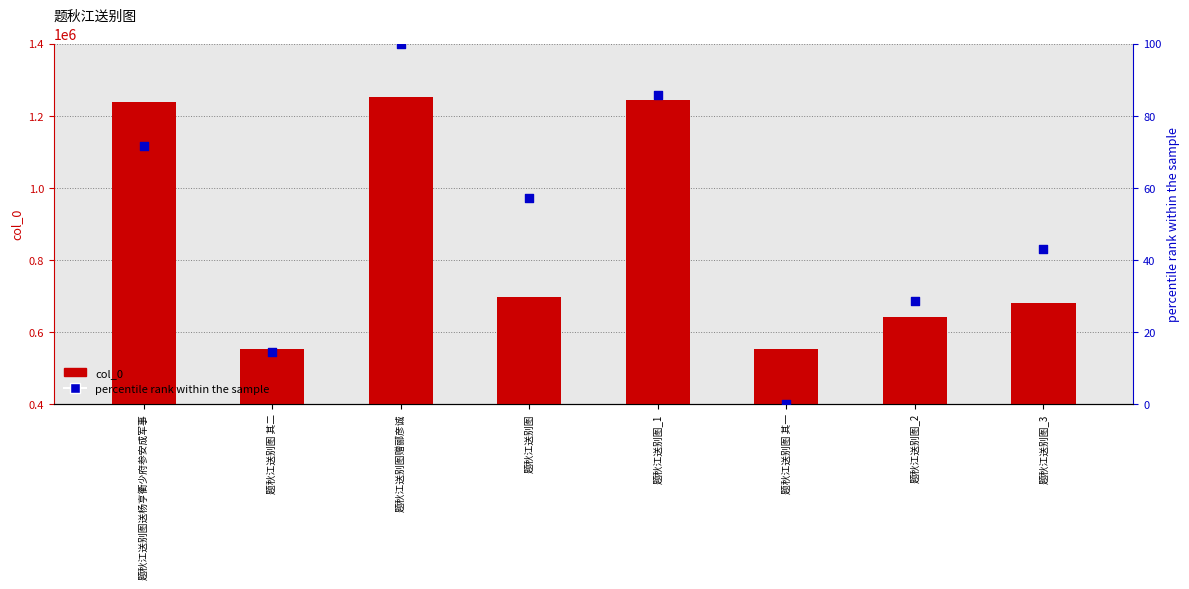

Which series has the widest spread of Y values?

col_0